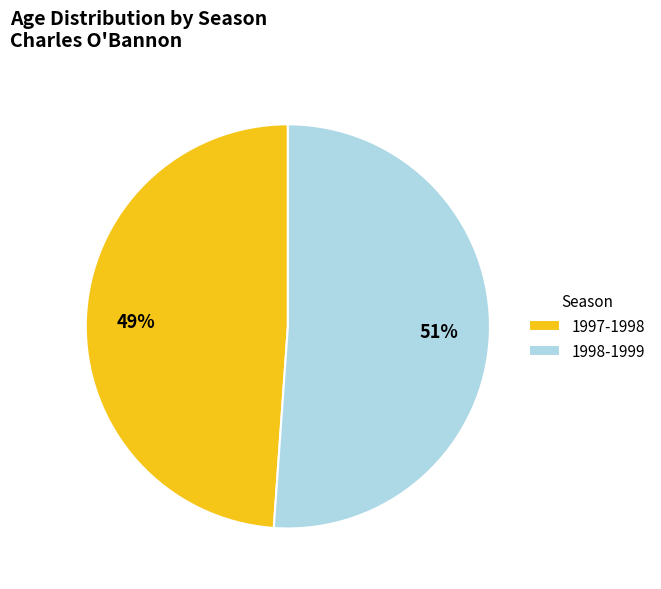

Is it true that 1997-1998 is 43% of the pie?

False